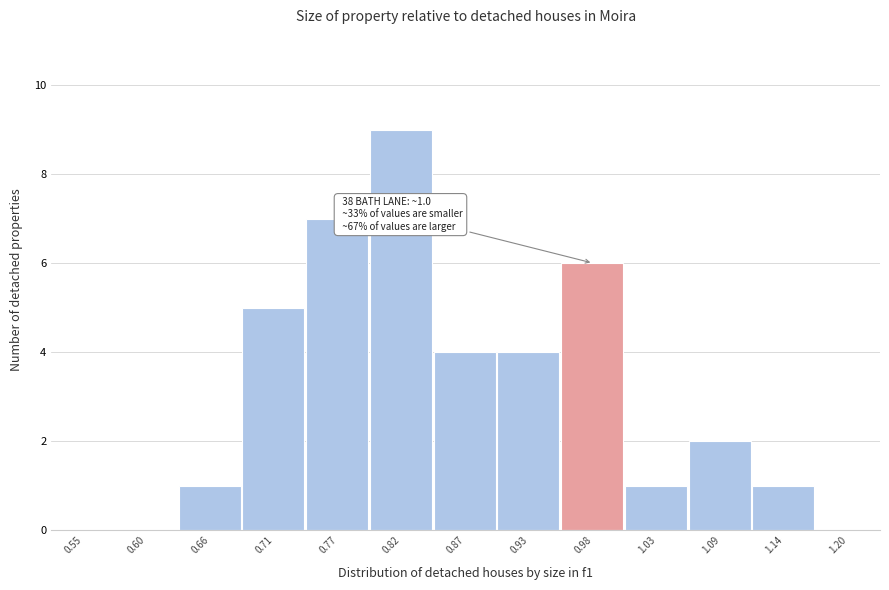

Reading left to right, list all the values displayed in this chart.

0.55=0	0.60=0	0.66=1	0.71=5	0.77=7	0.82=9	0.87=4	0.93=4	0.98=6	1.03=1	1.09=2	1.14=1	1.20=0